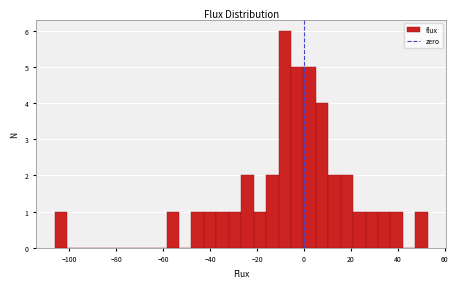

Read against the x-axis, roughly where is the centre of the tallest bar?

-8